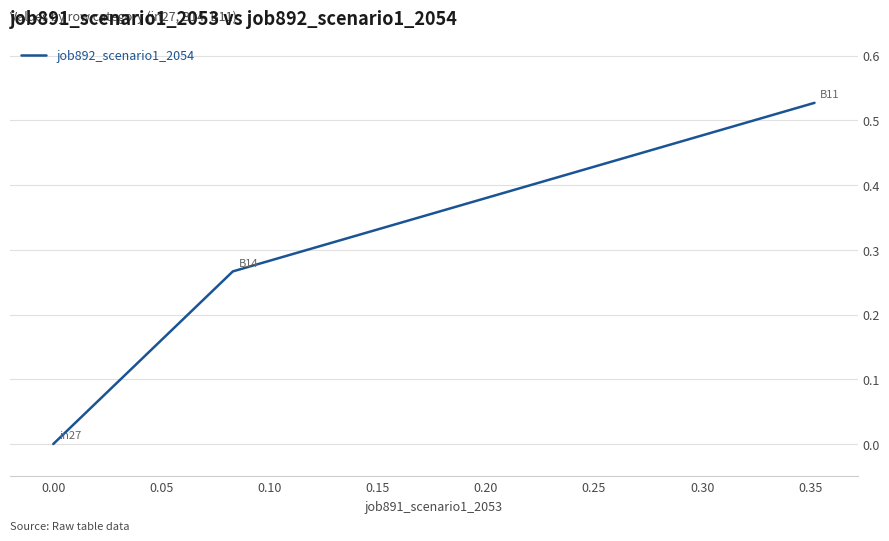

What is the sum of all values?

0.8